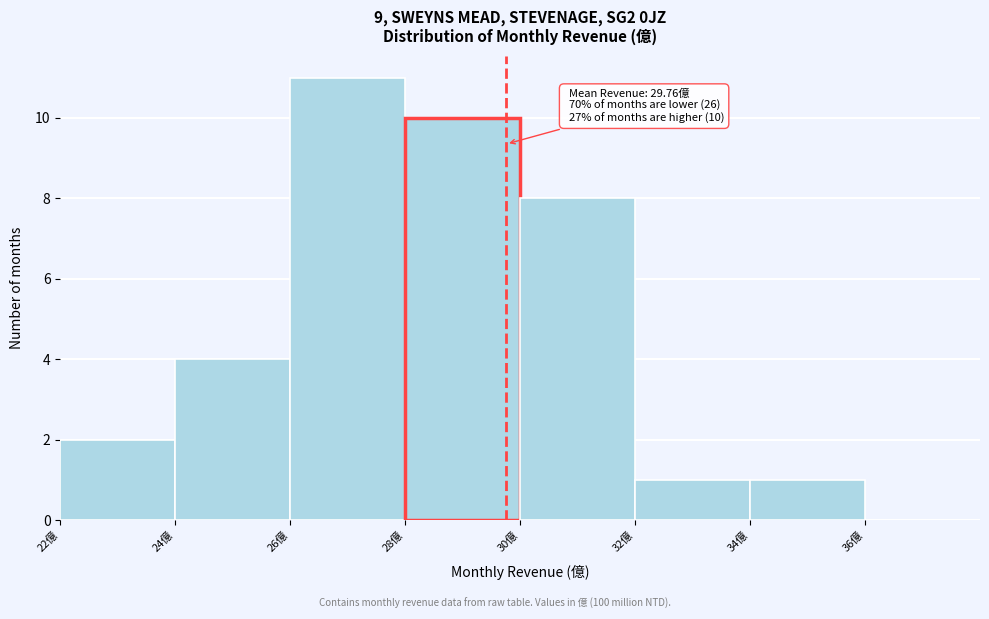

Which range on the x-axis has the tallest bar?

26 to 28